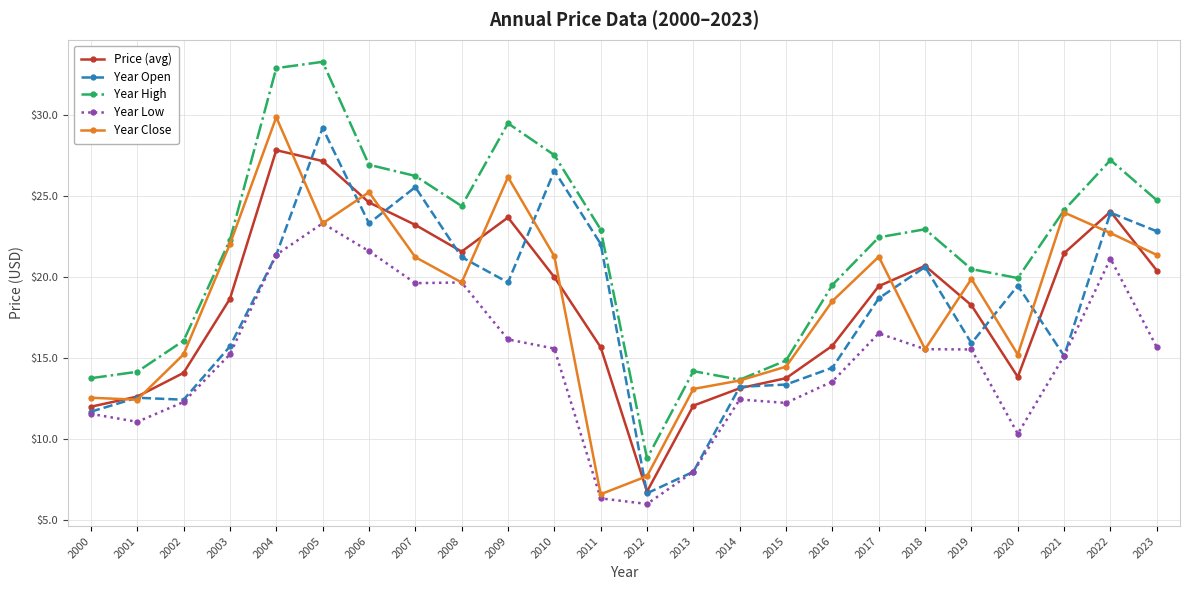

What is the sum of the Year Open values at 2004 and 2008?

42.6